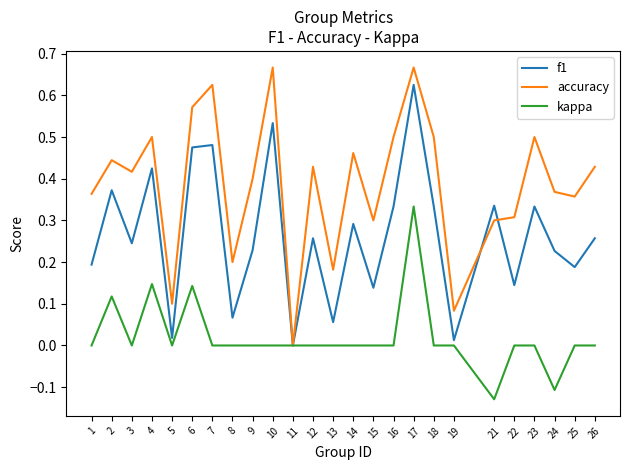

Is it true that kappa equals -0.2 at 18?

False